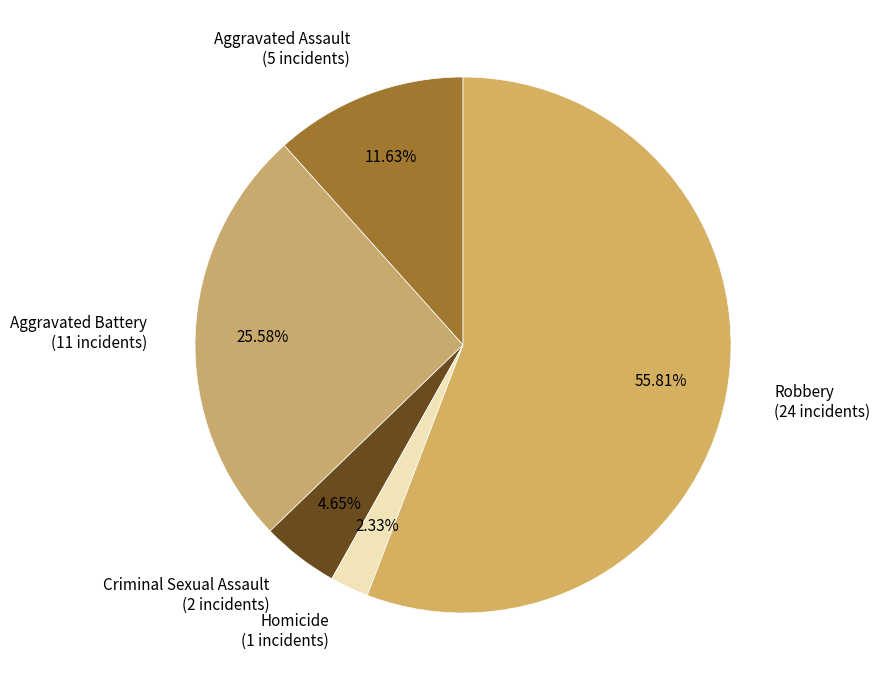

How much of the chart is everything except Robbery?

44.2%